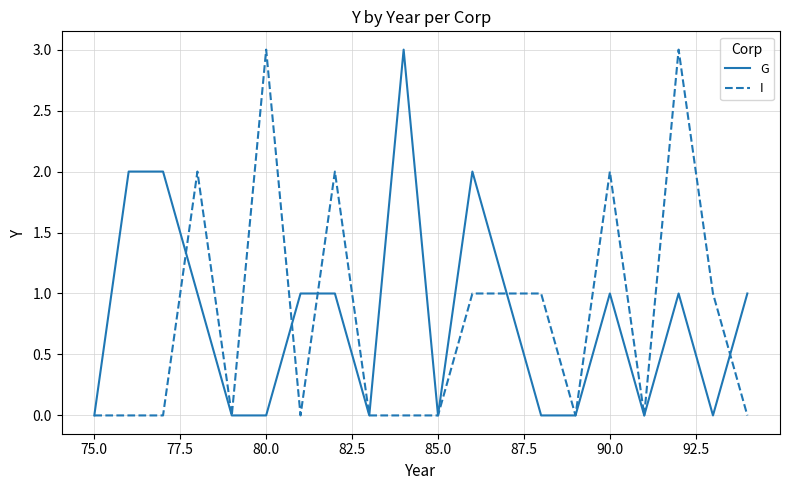

What is the maximum value for I?

3